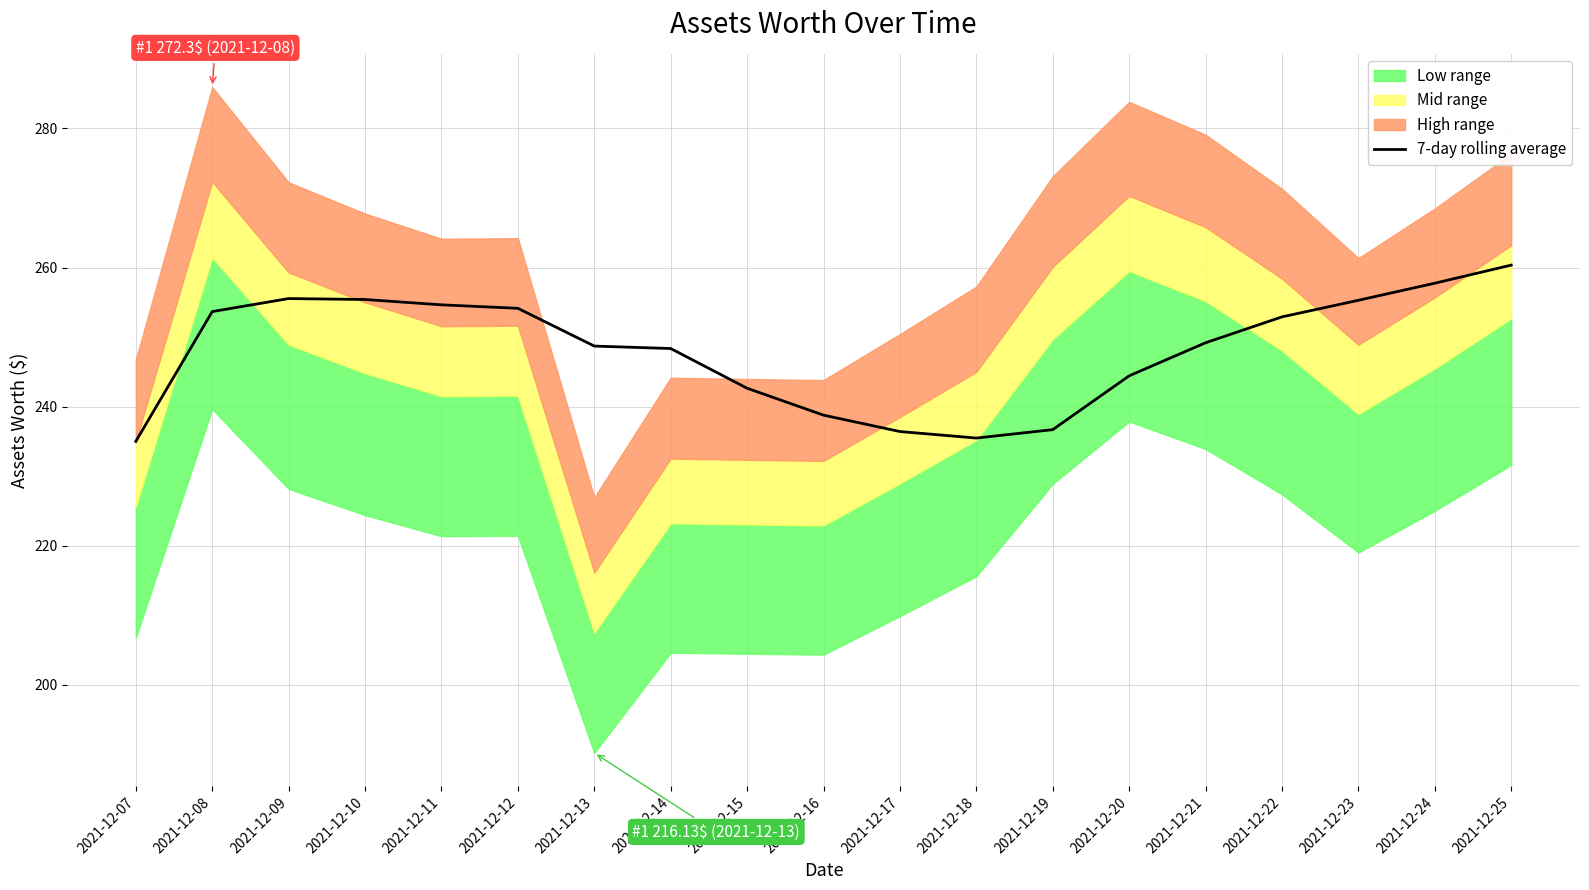

At which label does the data first exceed 249?

2021-12-08